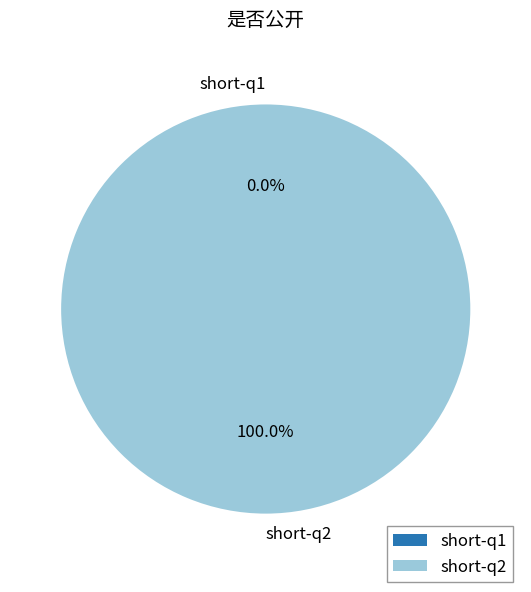

How many slices are in this pie chart?

2